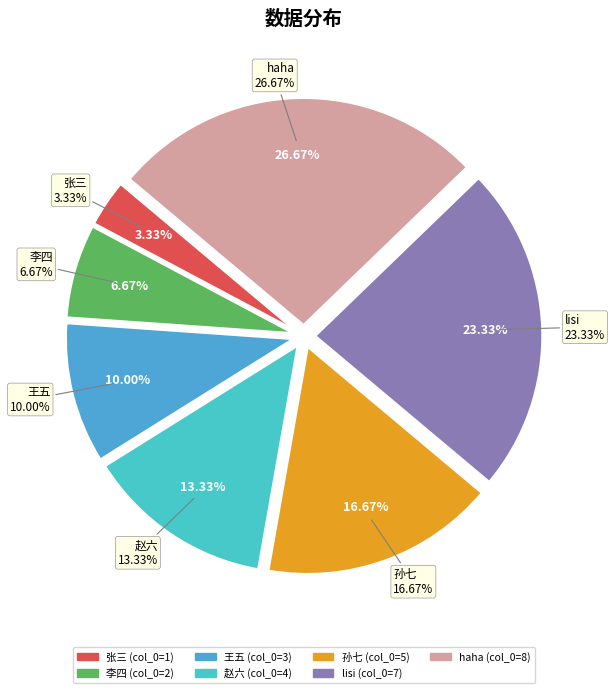

Count the number of slices in the pie.

7